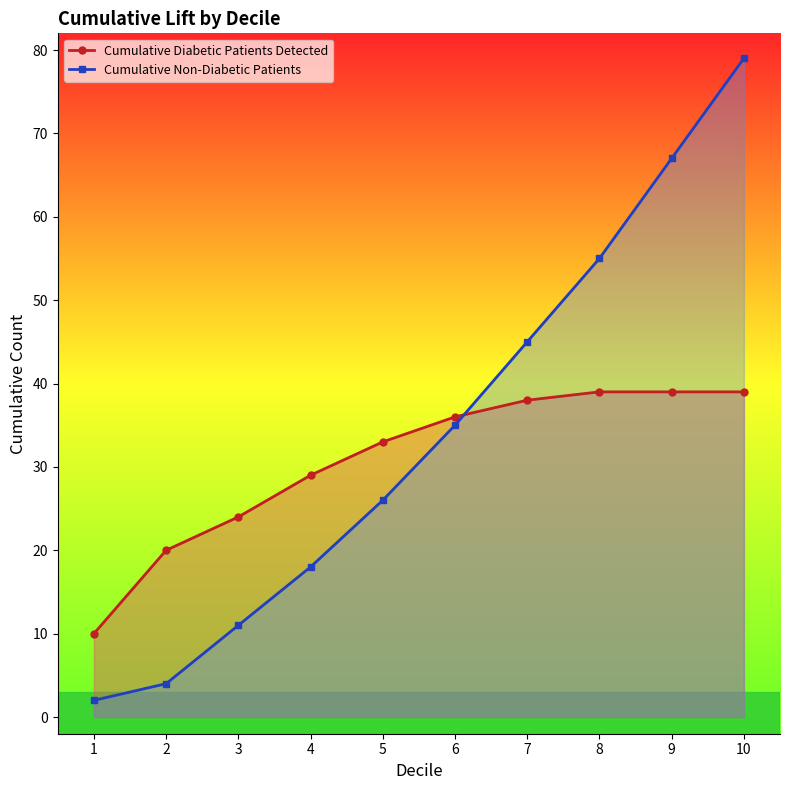

At how many categories does at least one series exceed 26?

7